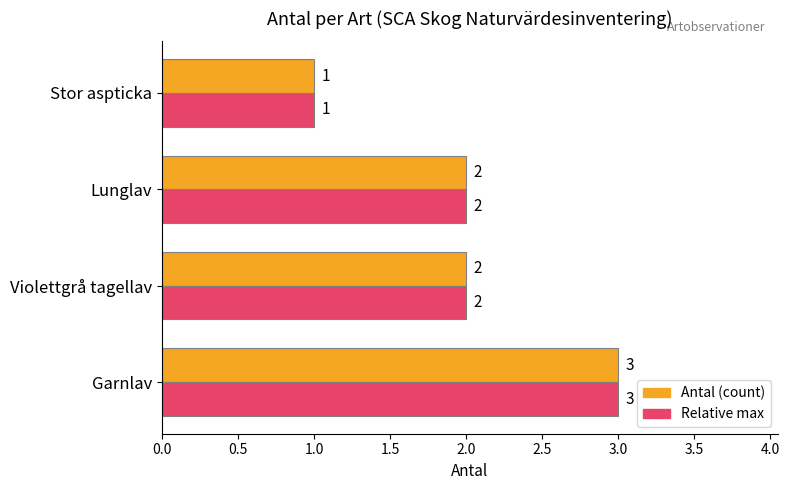

What is the difference between the maximum and second lowest values in the Antal (count) series?

1